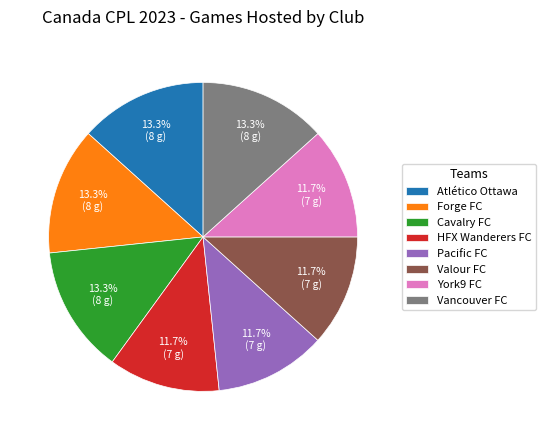

To the nearest percent, what percentage of the pie is Pacific FC?

12%